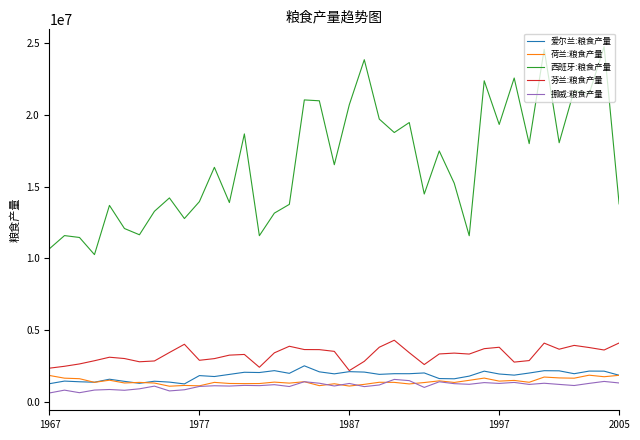

Is this an area chart (filled region under the line)?

No